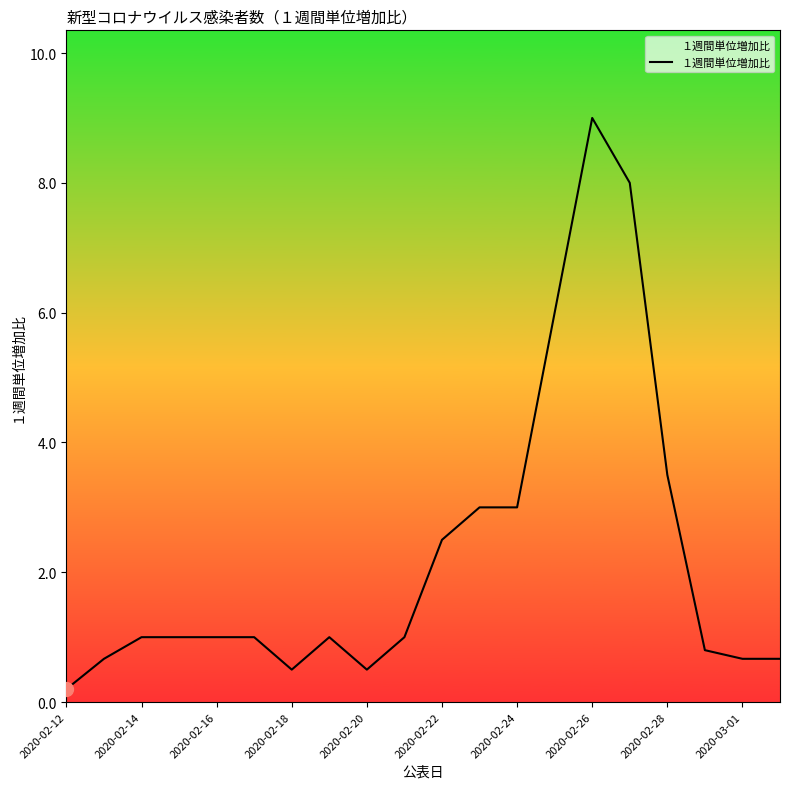

What is the difference between the maximum and minimum values?

8.8